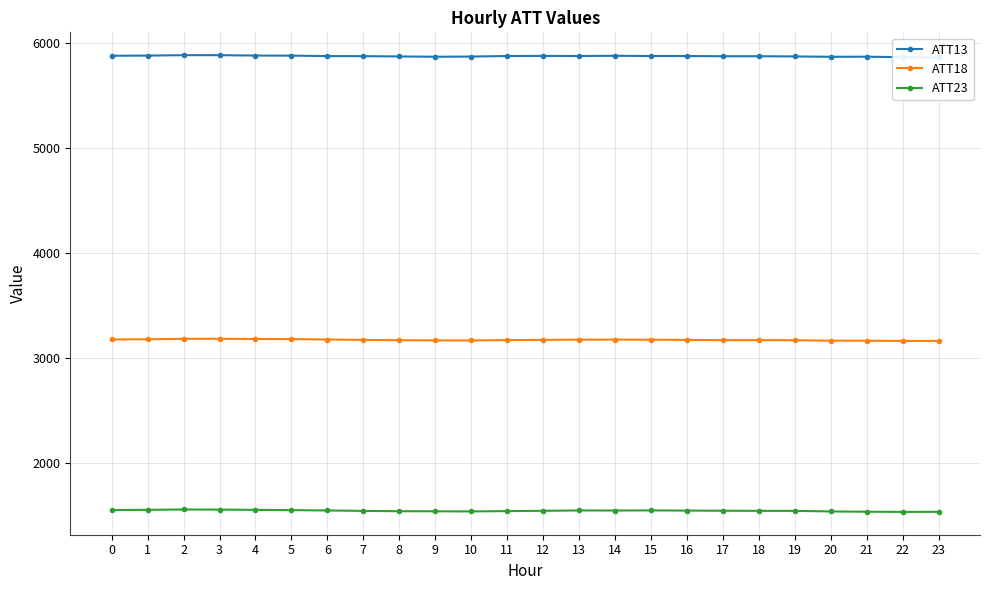

What is the approximate value of ATT13 at 1?

5881.5